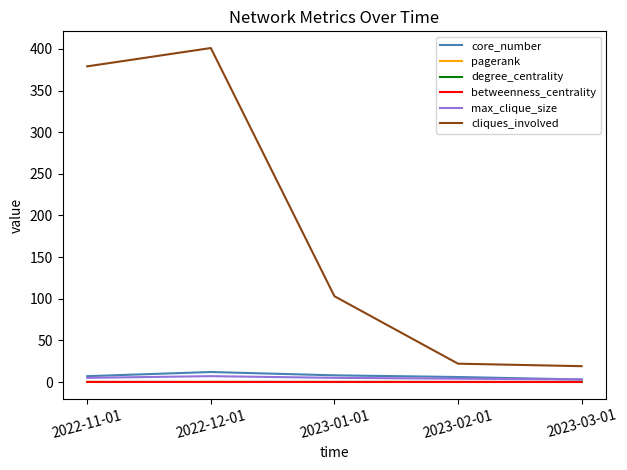

Which series has the largest total across all categories?

cliques_involved